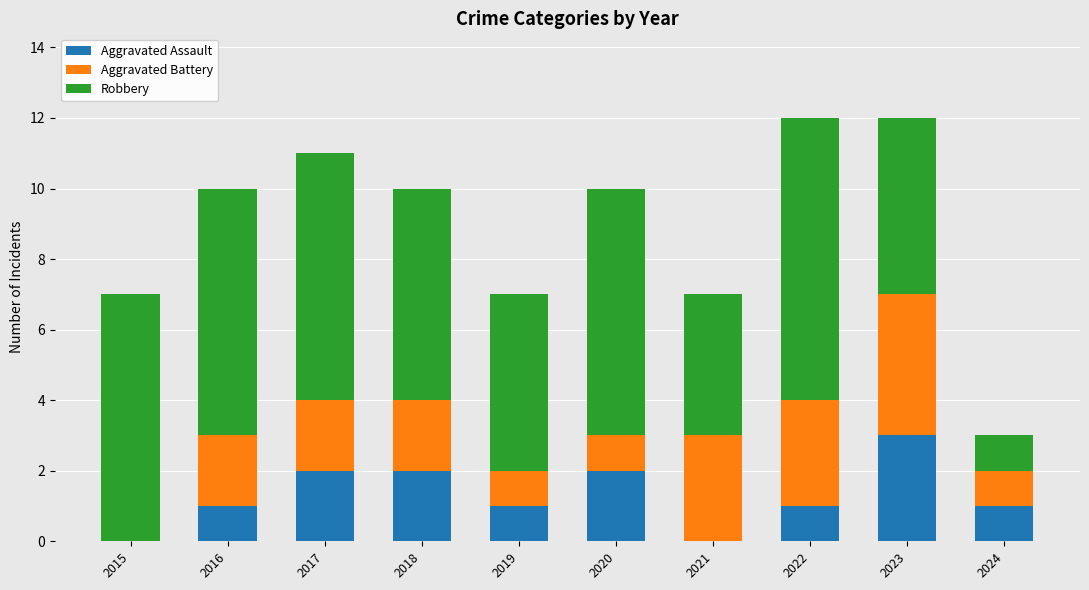

How many series are shown in this chart?

3